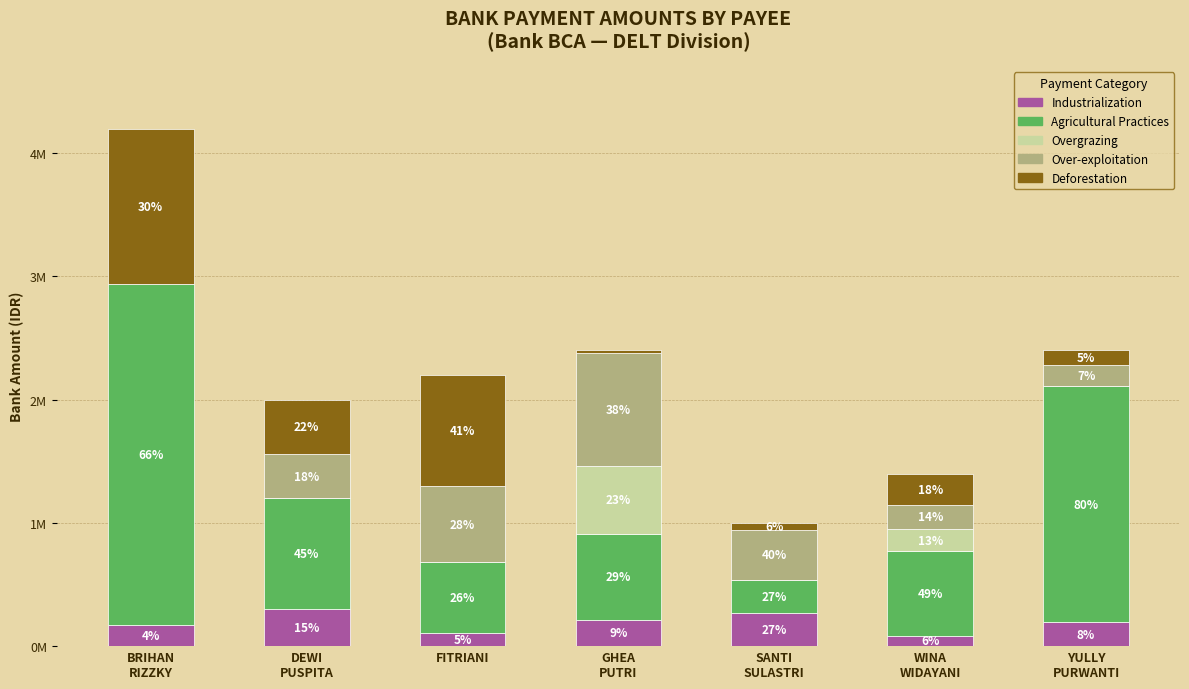

What value does the Agricultural Practices series have at FITRIANI?

572000